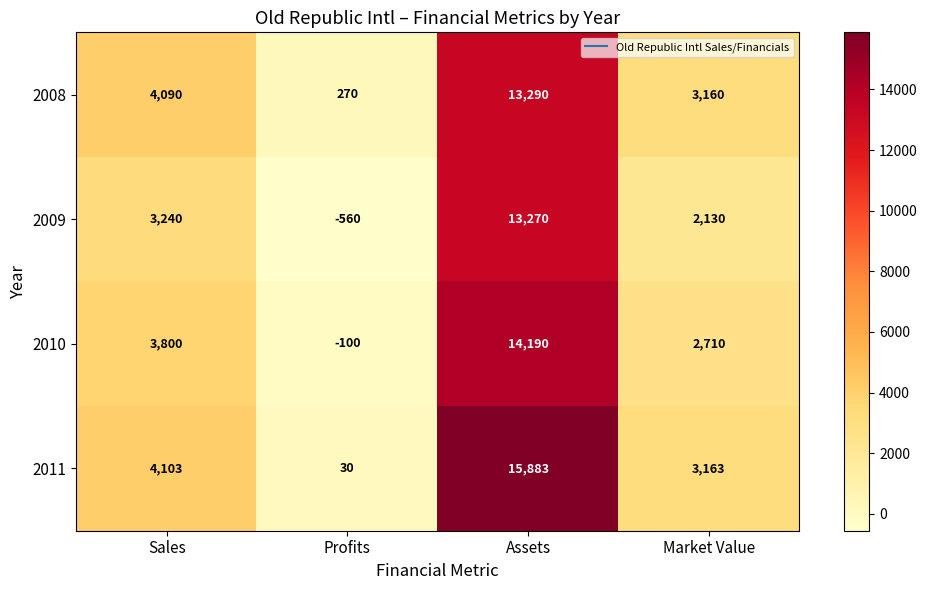

Reading left to right, list all the values displayed in this chart.

2008: 4090	270	13290	3160
2009: 3240	-560	13270	2130
2010: 3800	-100	14190	2710
2011: 4103	30	15883	3163